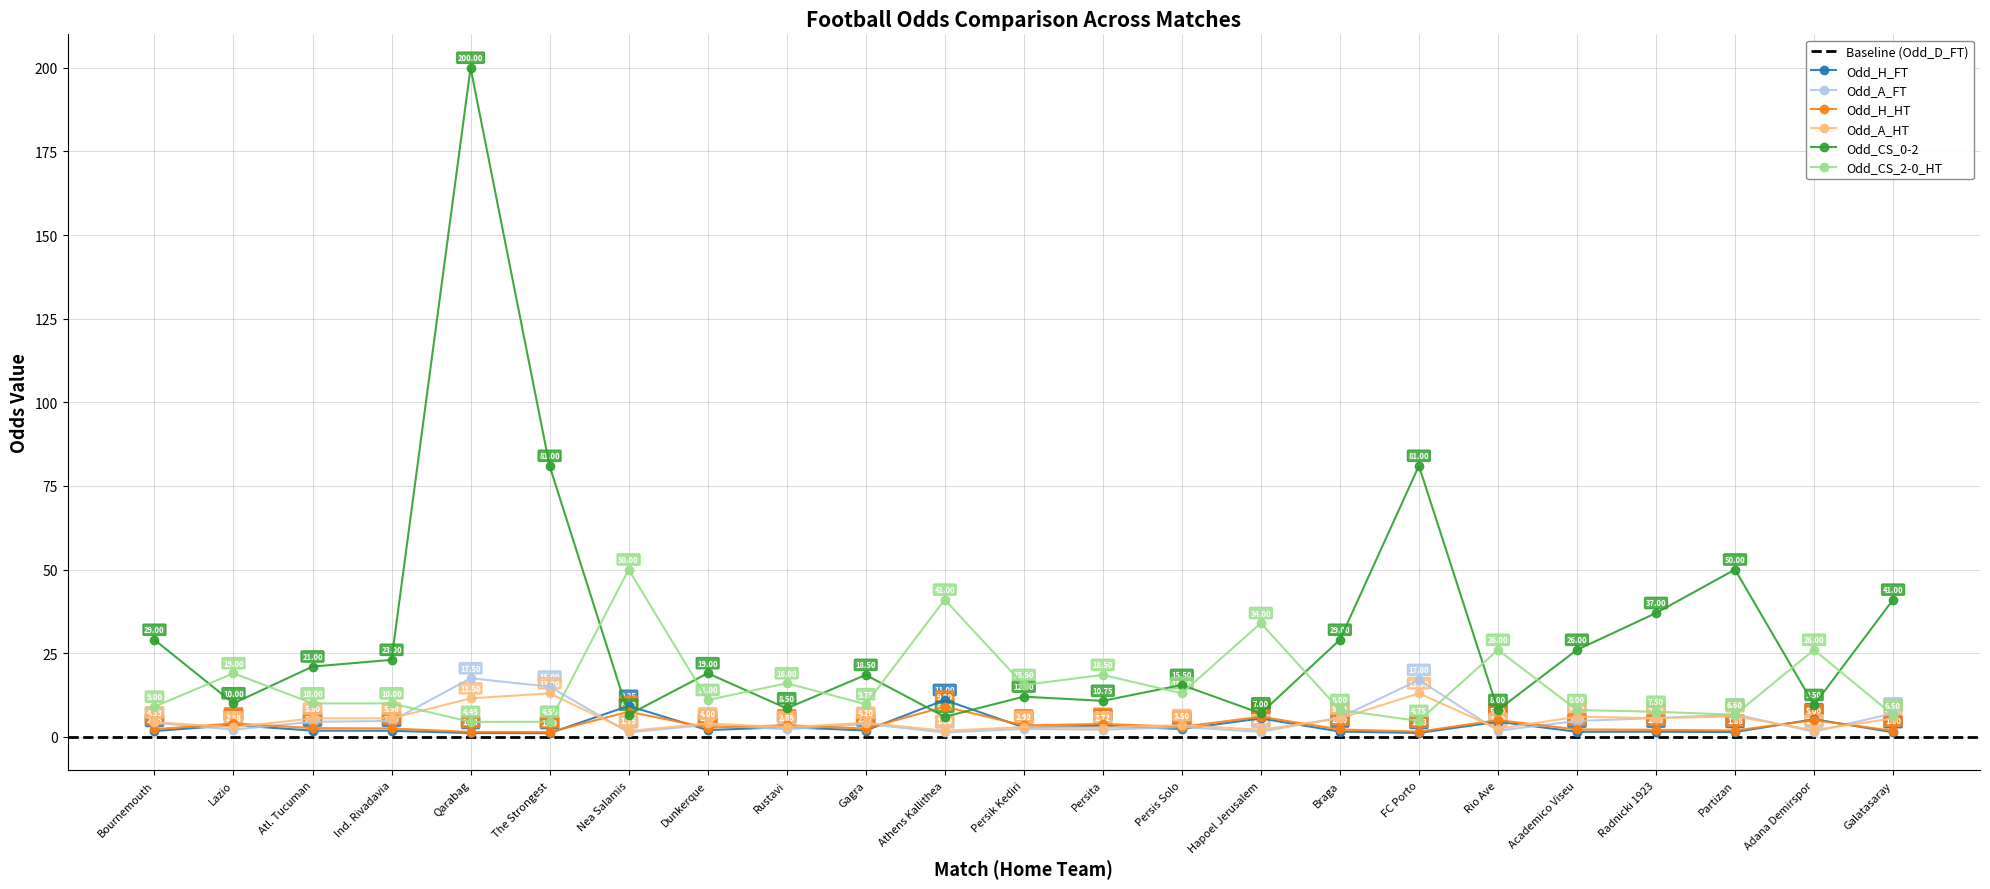

What is the difference between the Odd_CS_2-0_HT values at Rio Ave and Persita?

7.5